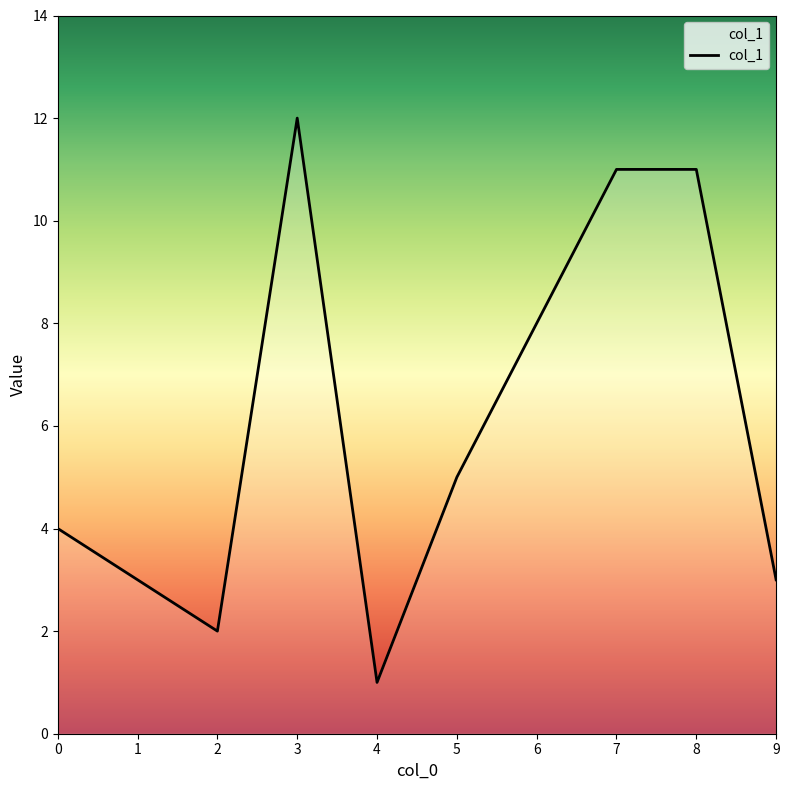

At which label is the value closest to 6?

5